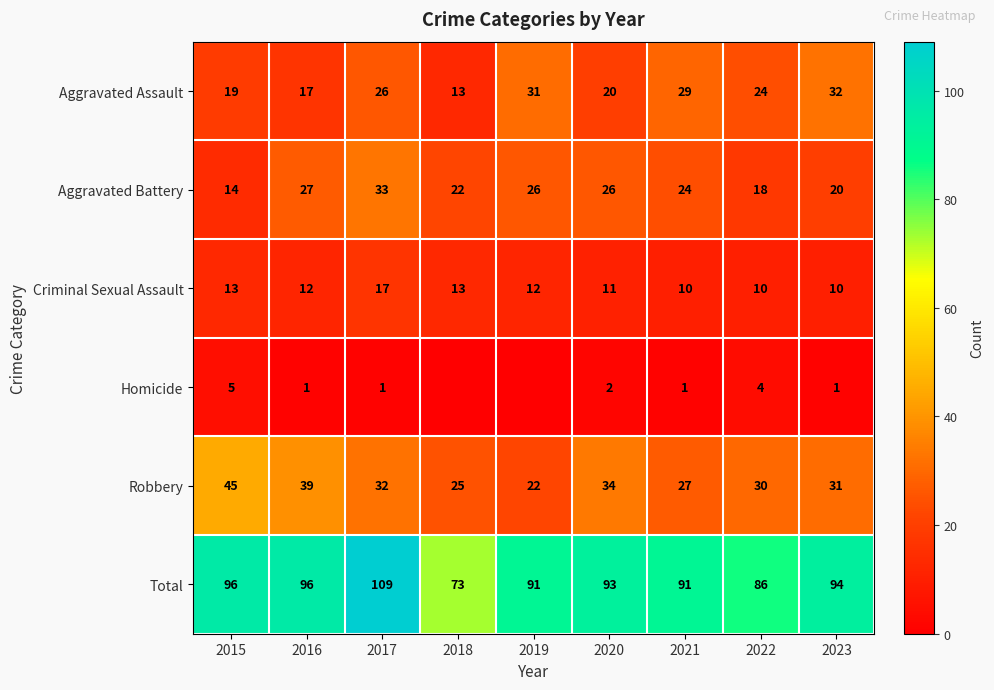

At which category is the sum across all series the highest?

2017